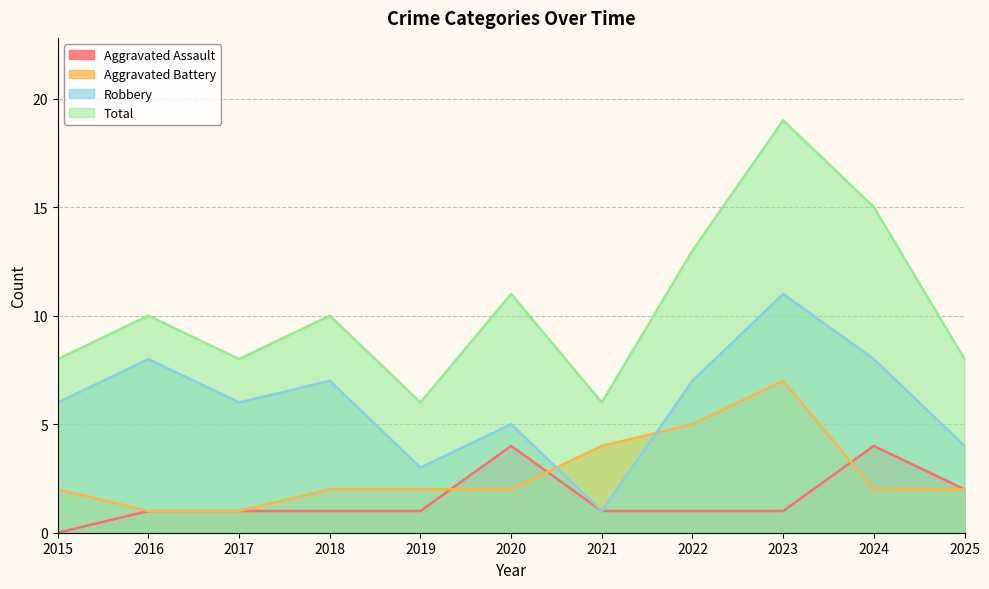

What is the sum of all Robbery values?

66